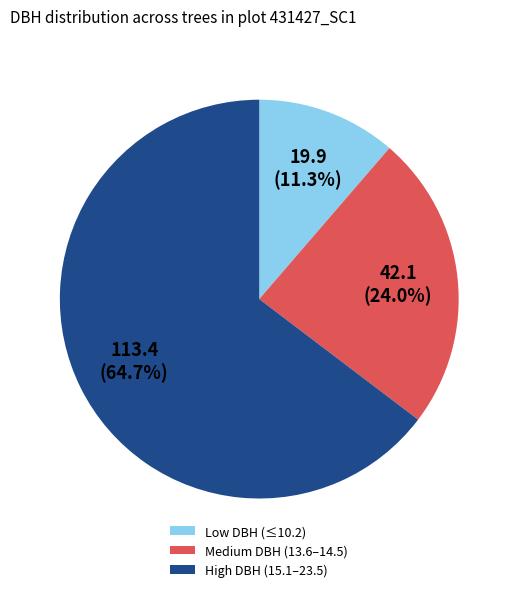

Does any single category account for the majority?

Yes